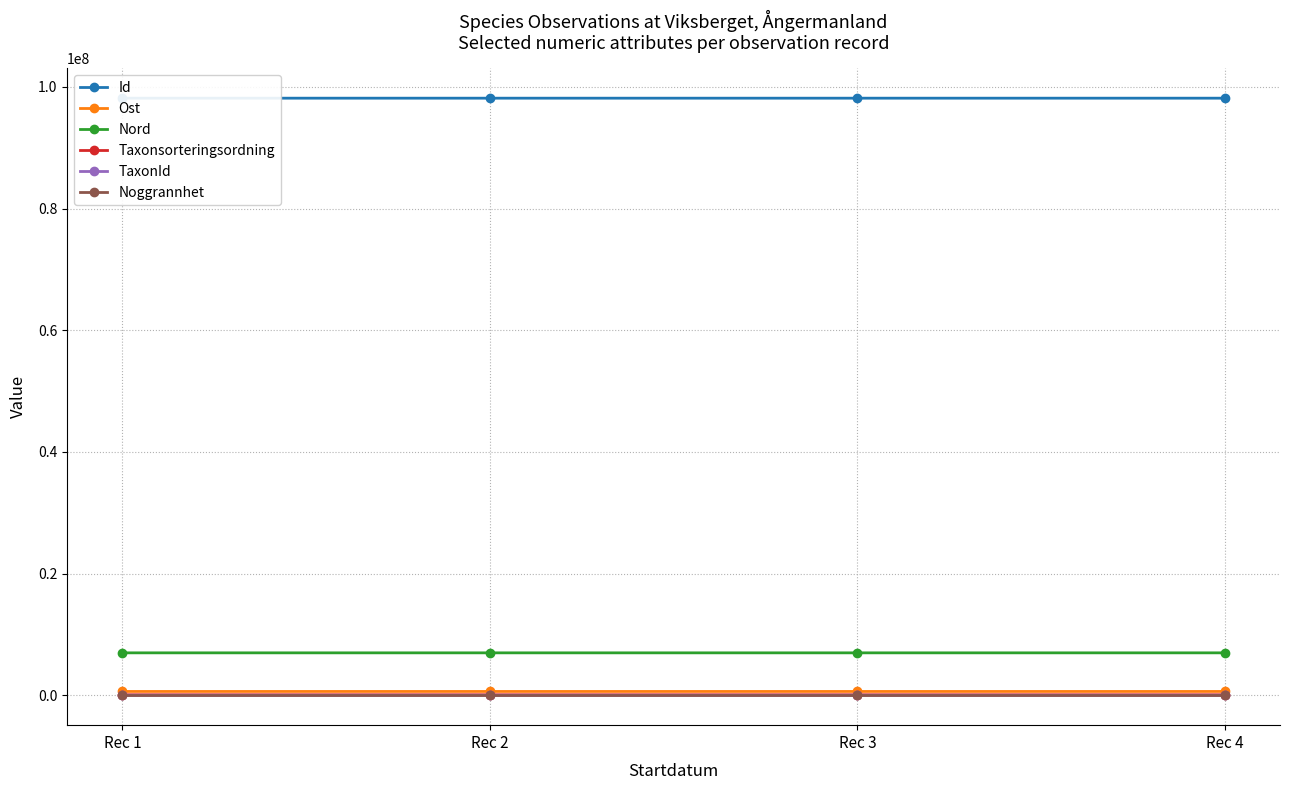

What is the average value of the Nord series?

6980635.4